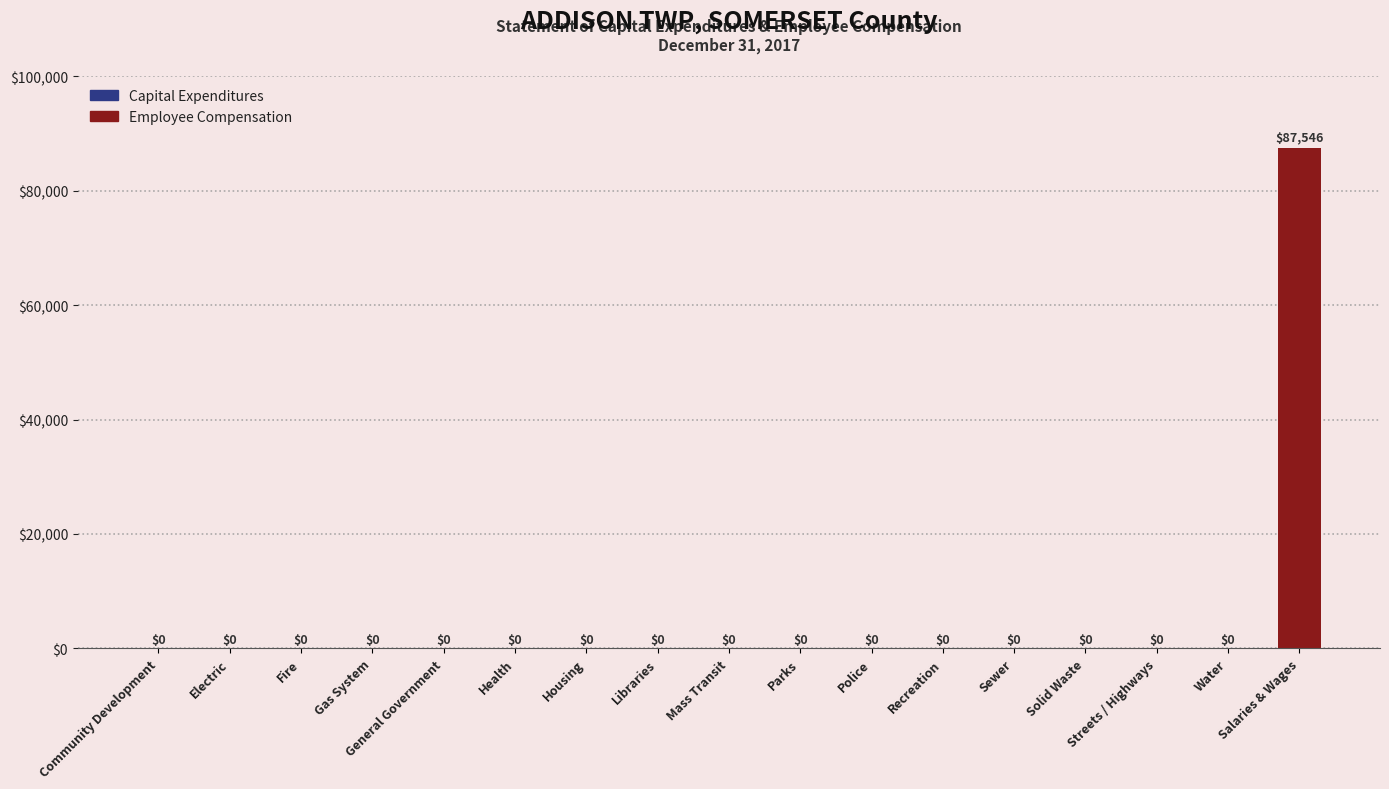

Which label corresponds to the largest value in the chart?

Salaries & Wages